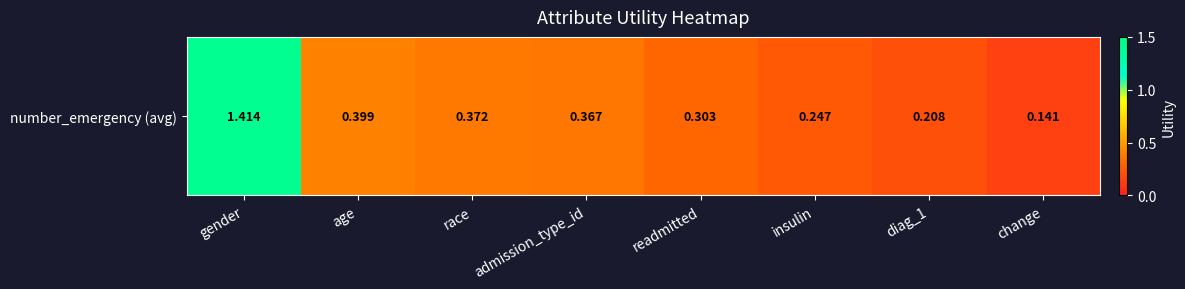

At which category does the chart reach its peak across all series?

gender